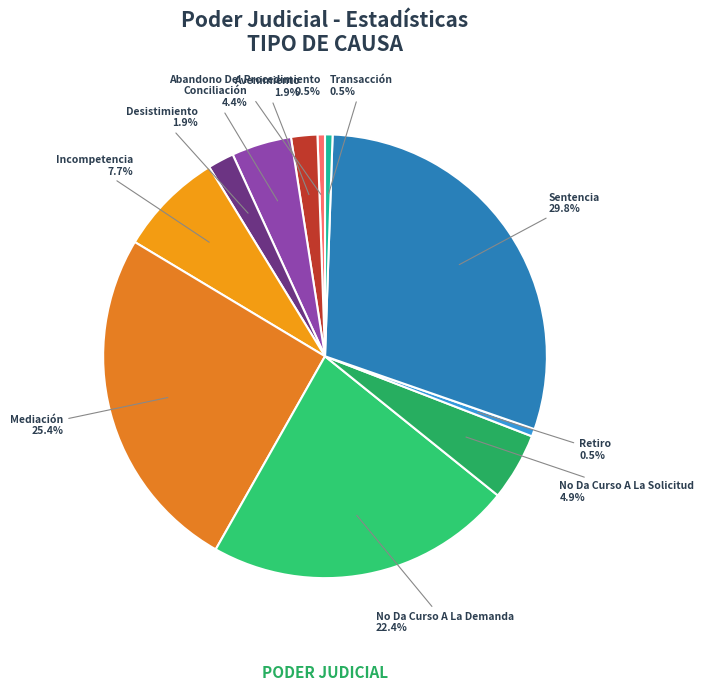

The Conciliación slice represents 4% of the pie. True or false?

True